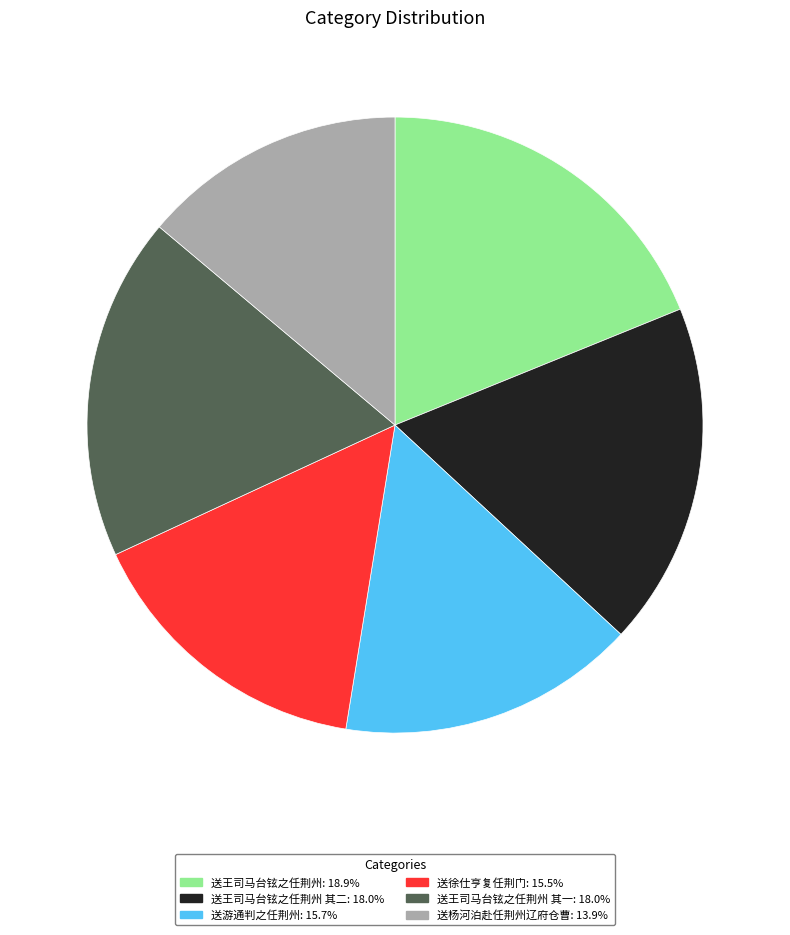

Is there any slice that represents more than half of the pie?

No